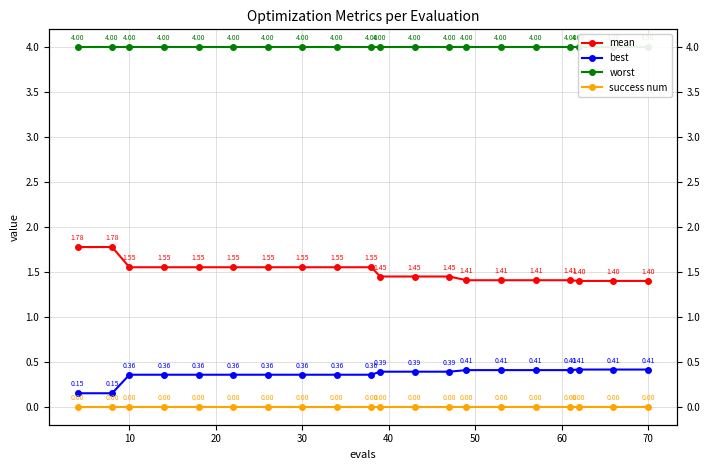

At how many categories does at least one series exceed 3?

20